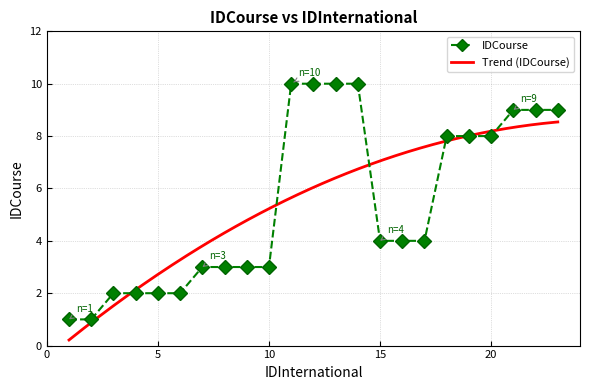

Read the value at 18.

8